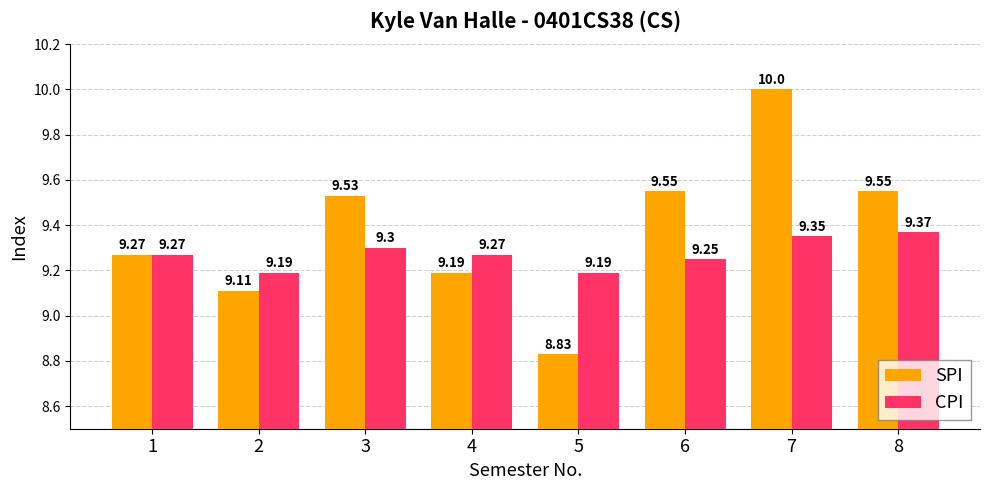

Are the bars horizontal?

No